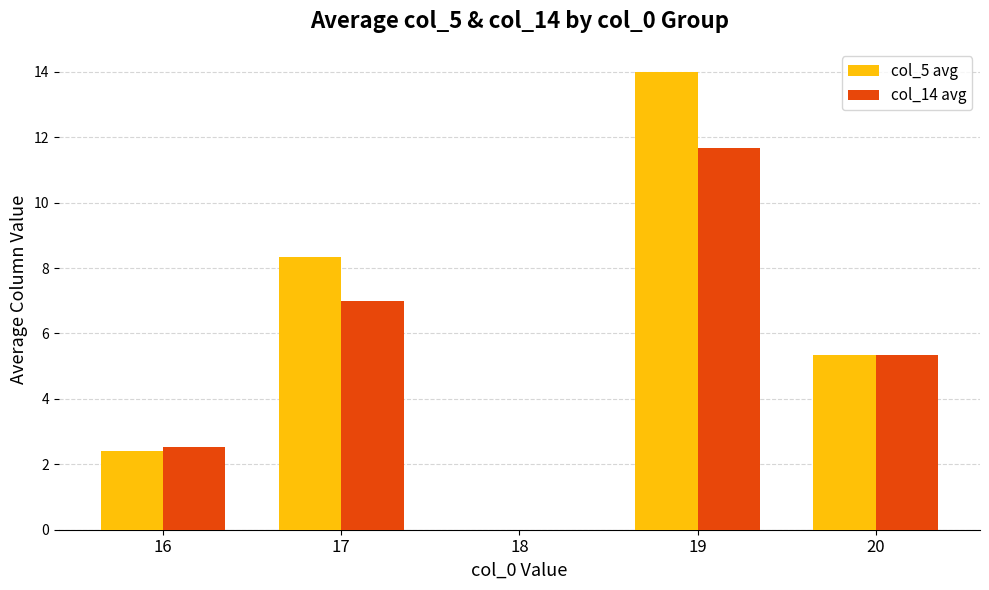

Which series has the largest total across all categories?

col_5 avg